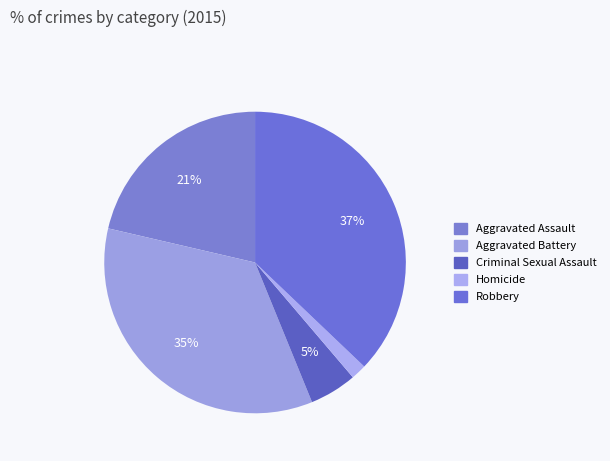

How many segments does this pie chart have?

5